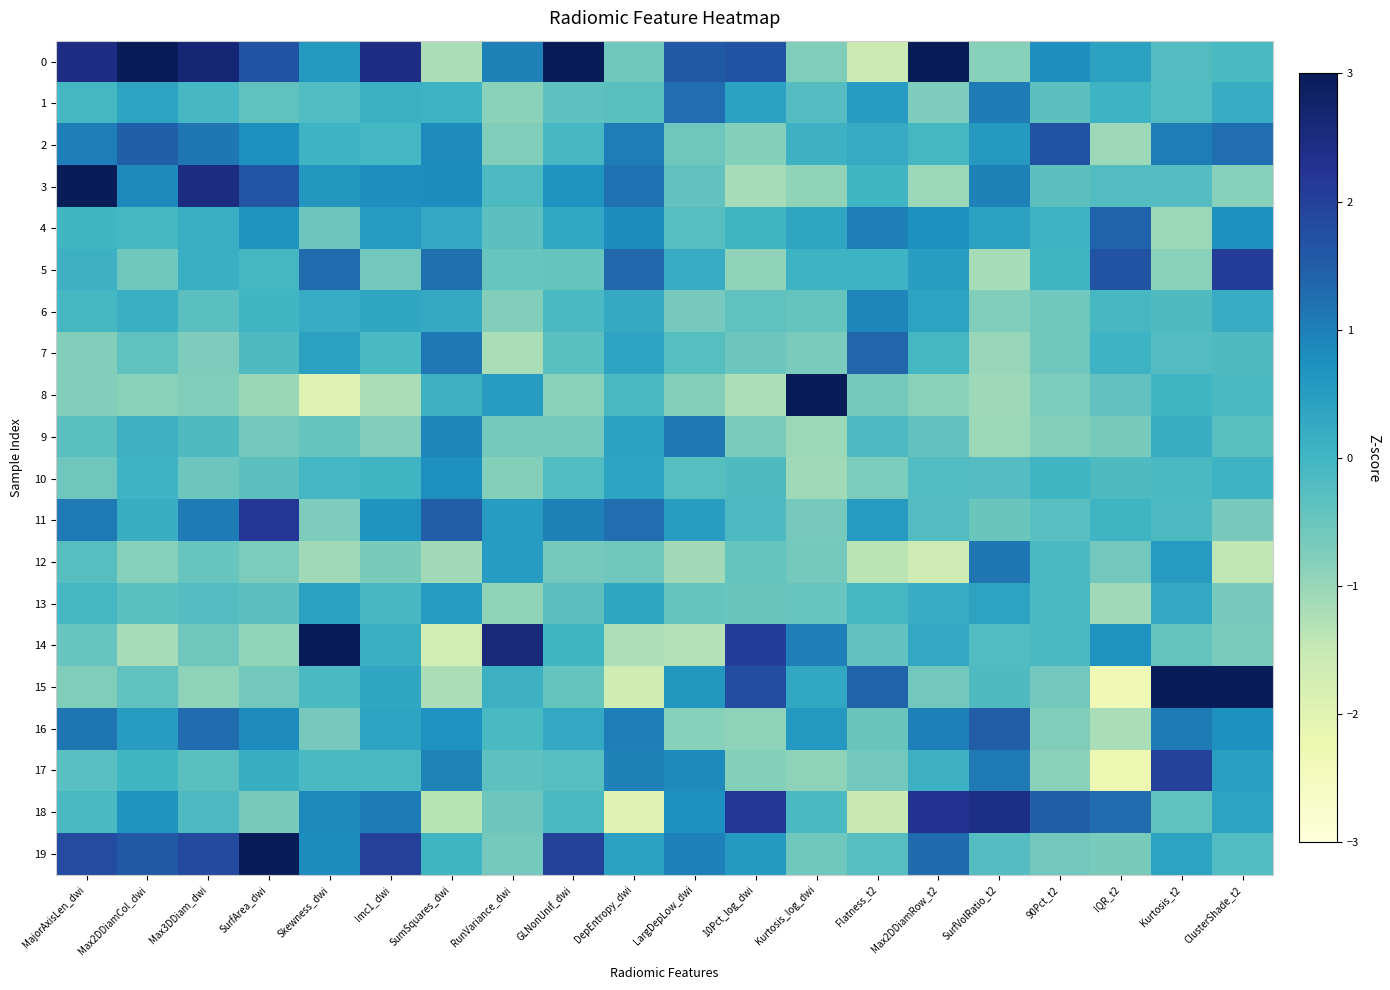

How many data points does each series have?

20